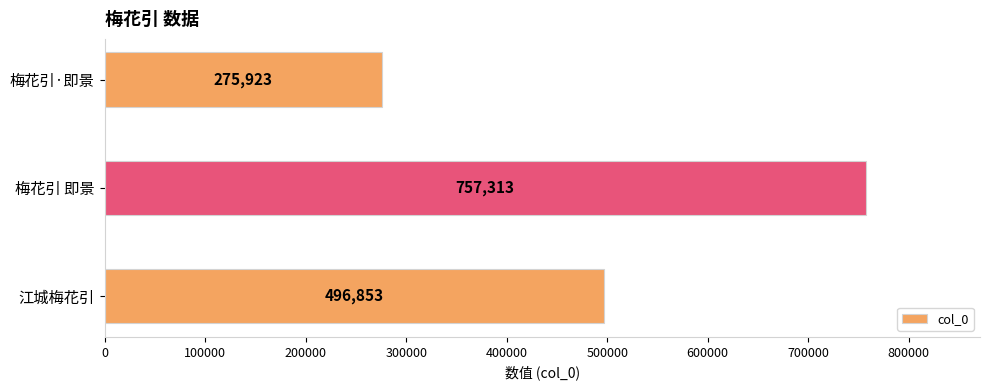

How many series are shown in this chart?

1